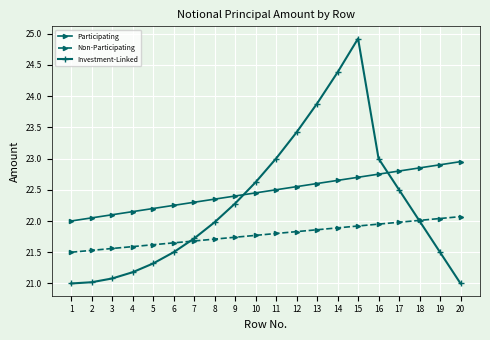

The value of Investment-Linked at 12 is 39.0. True or false?

False